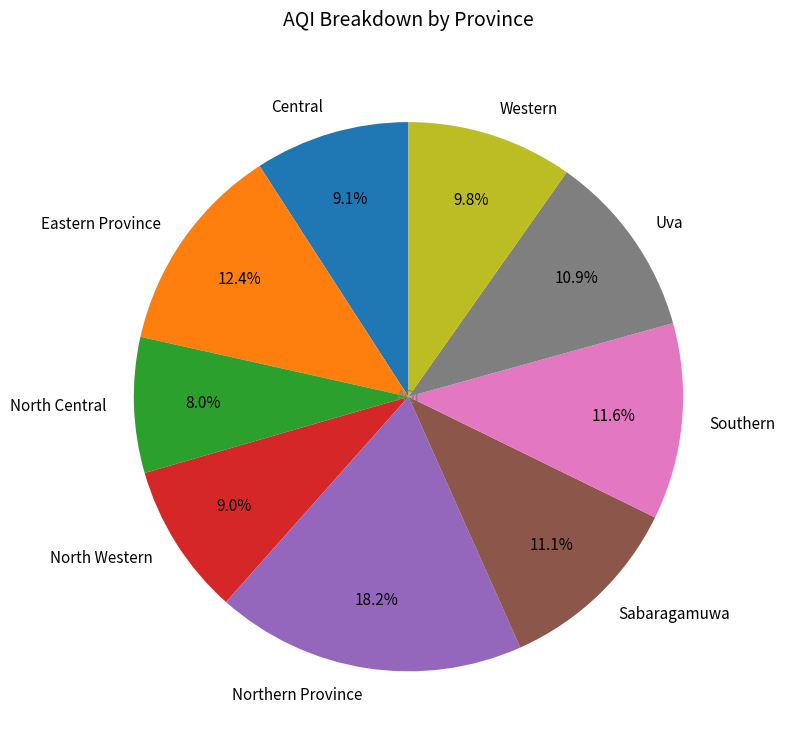

How many segments does this pie chart have?

9